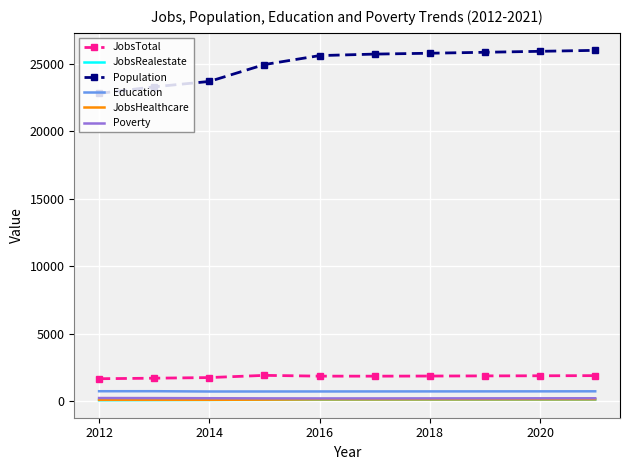

Which series has the largest total across all categories?

Population